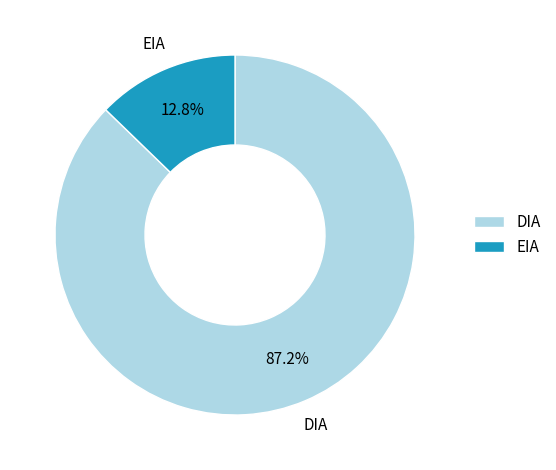

Approximately how many times larger is the value at EIA compared to DIA?

0.1